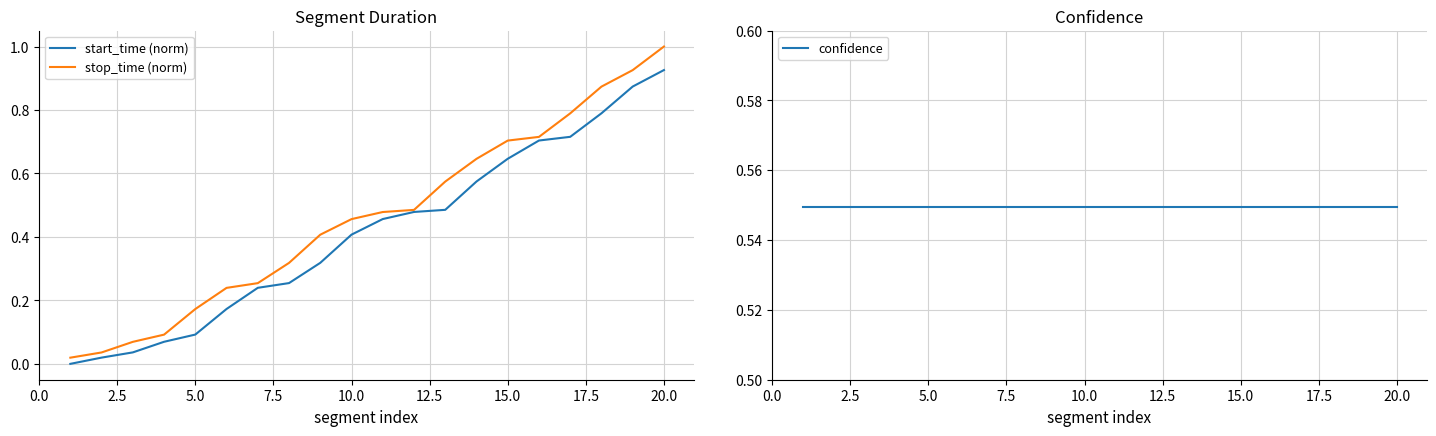

Reading left to right, what are all the values shown in this chart?

start_time (norm): 0.0	0.0	0.0	0.1	0.1	0.2	0.2	0.3	0.3	0.4	0.5	0.5	0.5	0.6	0.6	0.7	0.7	0.8	0.9	0.9
stop_time (norm): 0.0	0.0	0.1	0.1	0.2	0.2	0.3	0.3	0.4	0.5	0.5	0.5	0.6	0.6	0.7	0.7	0.8	0.9	0.9	1.0
confidence: 0.5	0.5	0.5	0.5	0.5	0.5	0.5	0.5	0.5	0.5	0.5	0.5	0.5	0.5	0.5	0.5	0.5	0.5	0.5	0.5